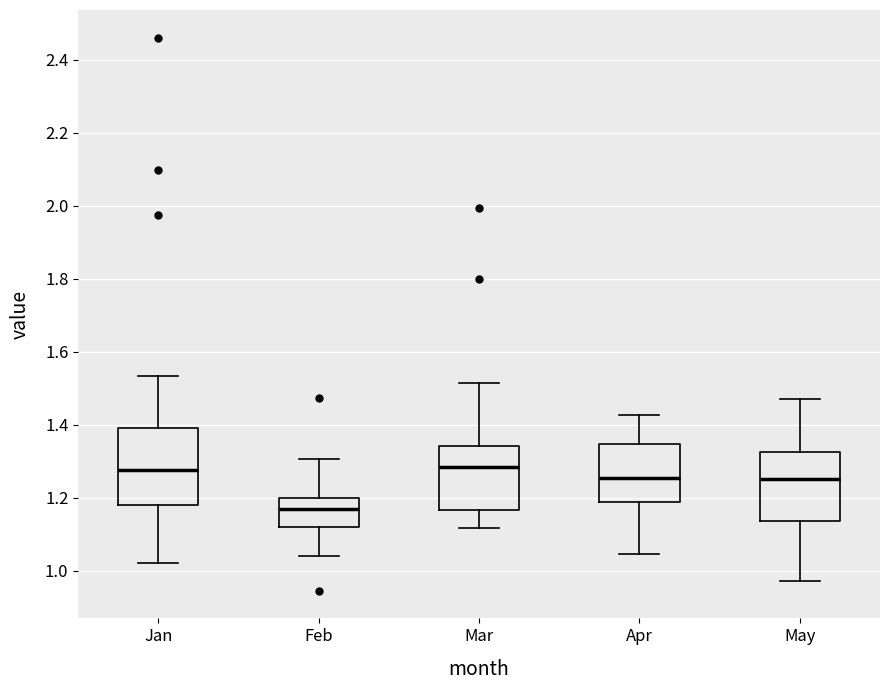

Which box is the tallest, from its lower edge to its upper edge?

Jan